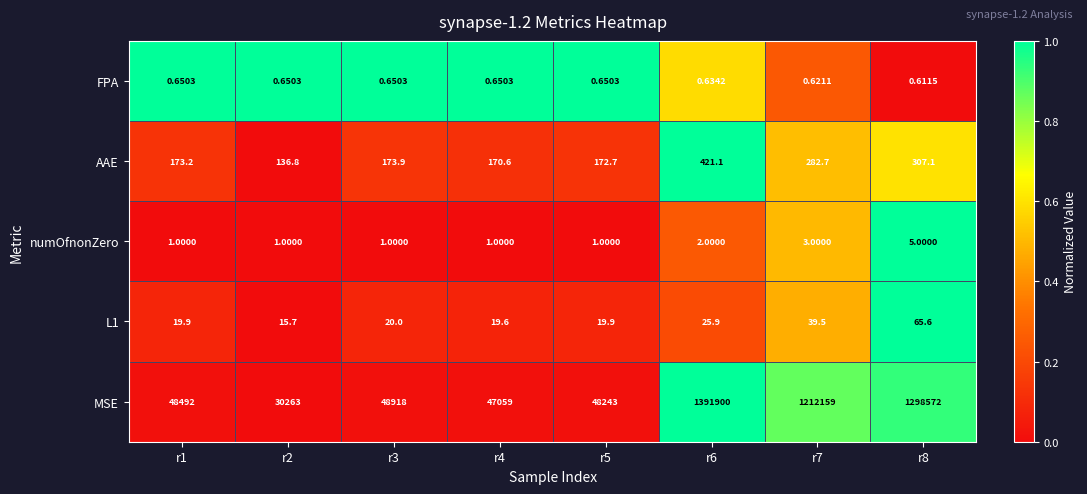

Which series has the widest spread of values?

MSE